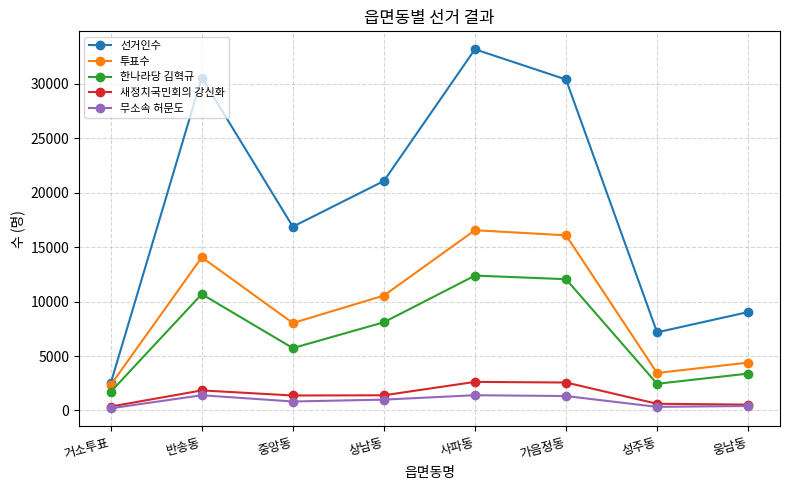

What is the difference between the highest and lowest values at 가음정동?

29085